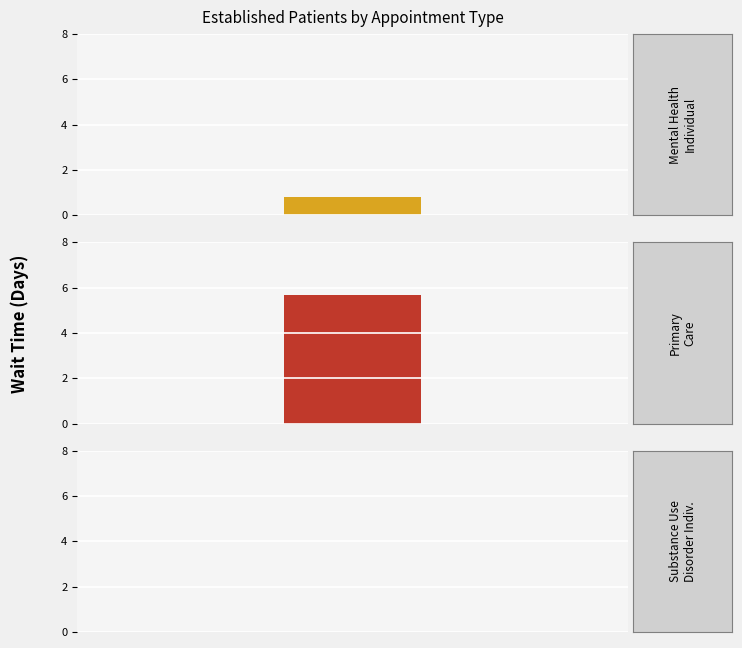

Does the chart contain any negative values?

No